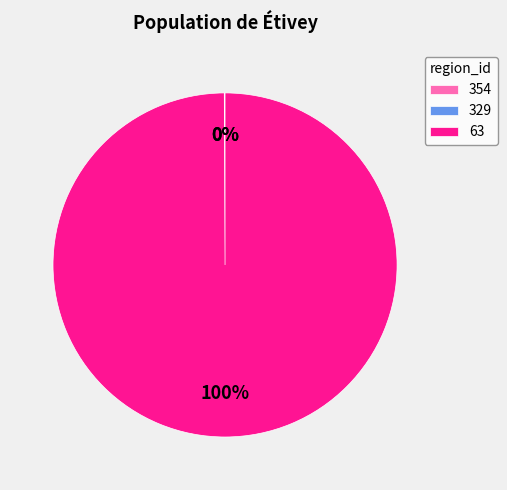

What percentage is the 63 slice, to the nearest percent?

100%